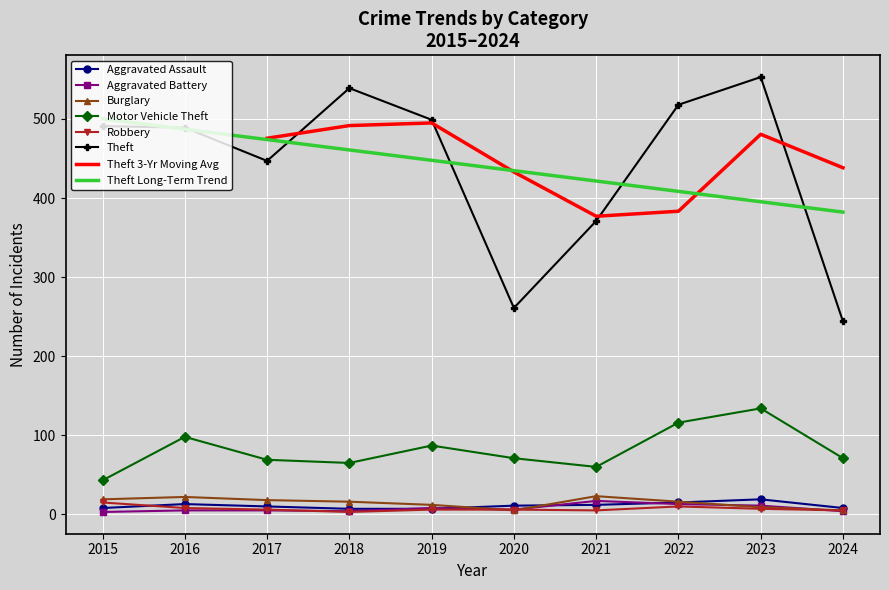

Rank the series at 2022 from highest to lowest value.

Theft, Motor Vehicle Theft, Burglary, Aggravated Assault, Aggravated Battery, Robbery